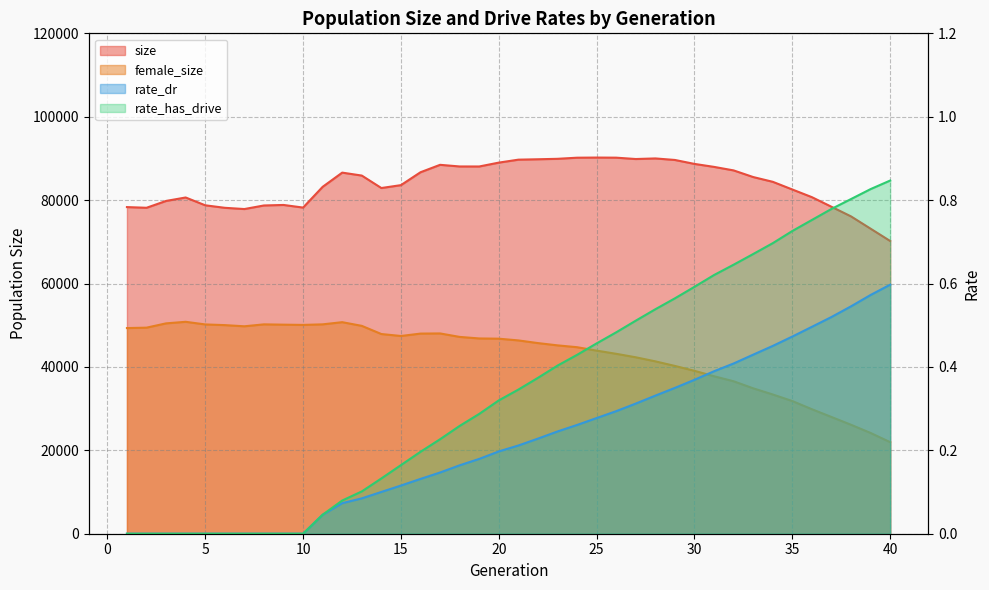

How many data points in size are less than 85536?

20